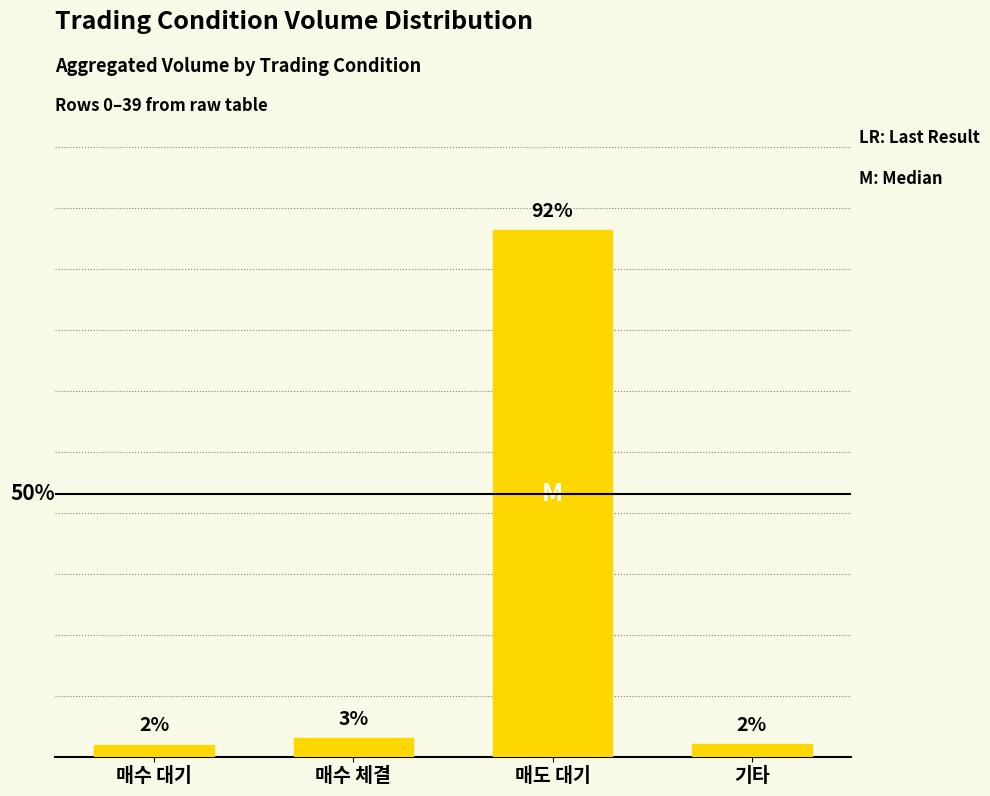

What is the greatest value displayed?

138243.5